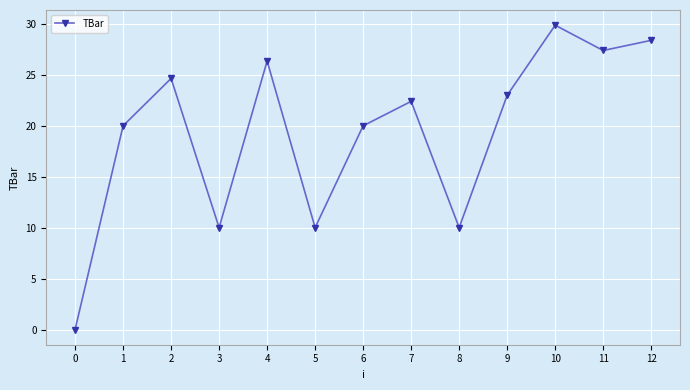

The chart shows a value of 23.0 at 9. True or false?

True